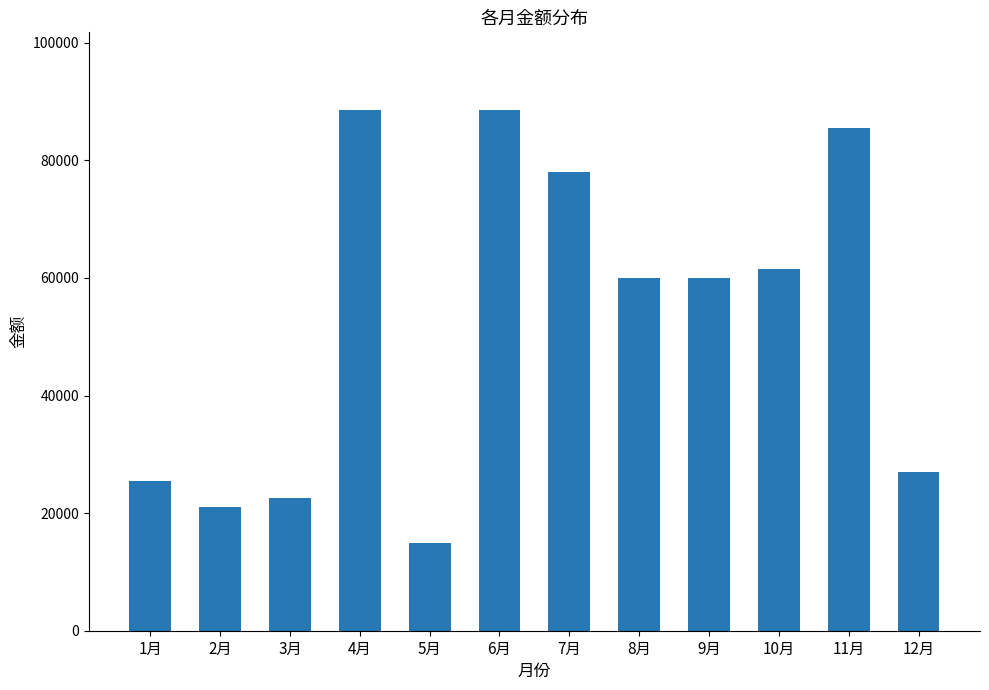

What is the ratio of the value at 1月 to the value at 6月?

0.3